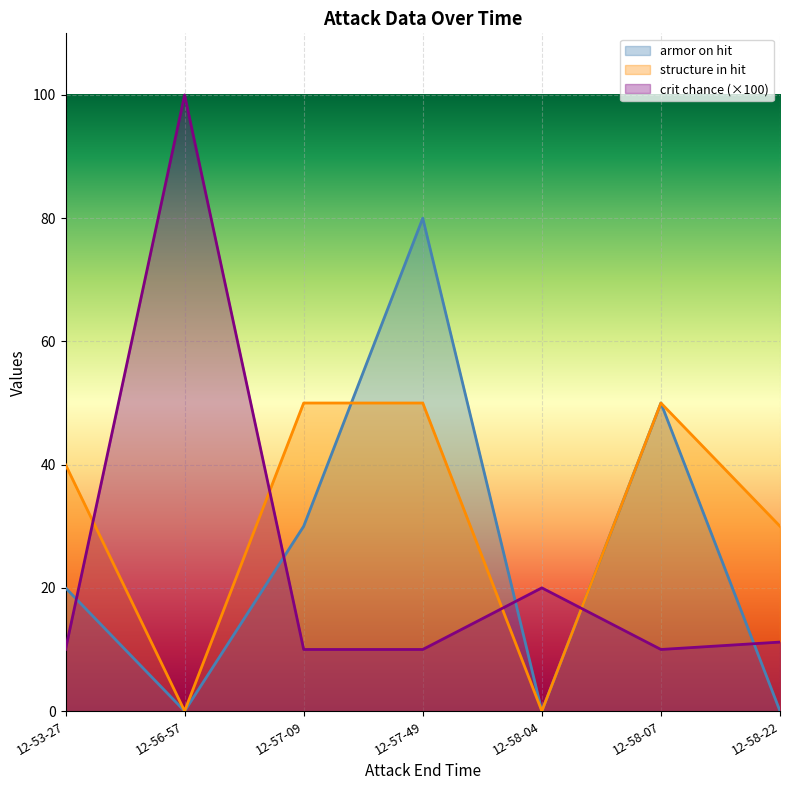

At which label does structure in hit reach its minimum?

12-56-57